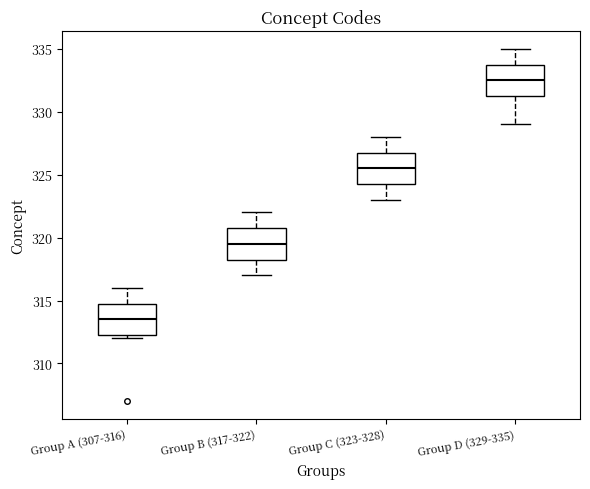

Where does the median line of the box for Group B (317-322) sit on the y-axis? The values are not printed on the chart, so give them approximately, as read against the axis.

319.5